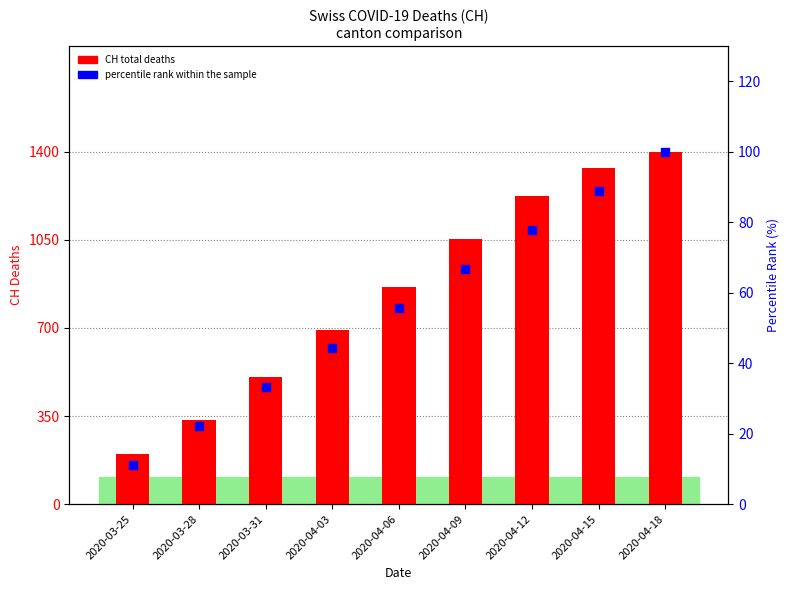

Which series has the largest total across all categories?

CH total deaths